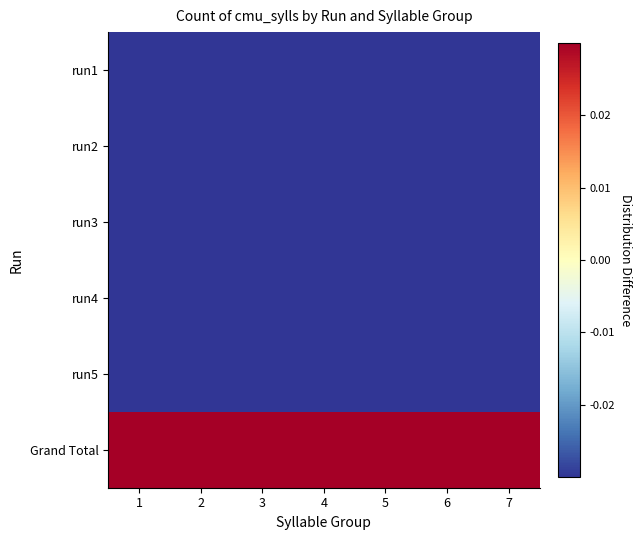

How many series are shown in this chart?

6